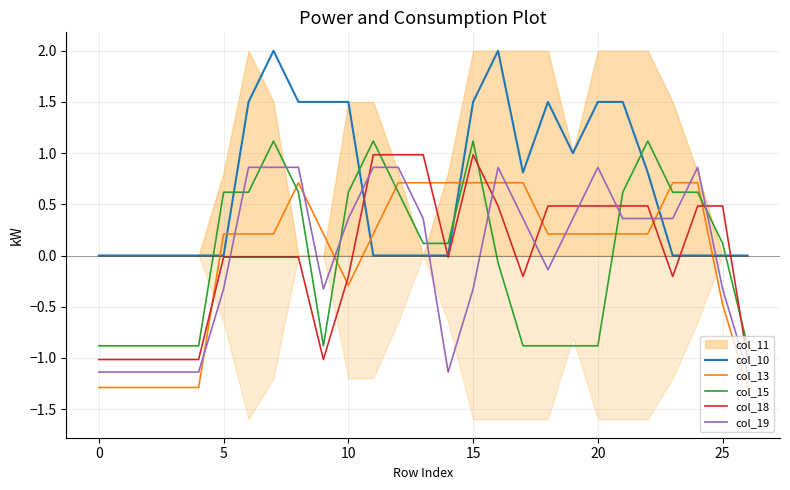

At how many categories does at least one series exceed 0?

21